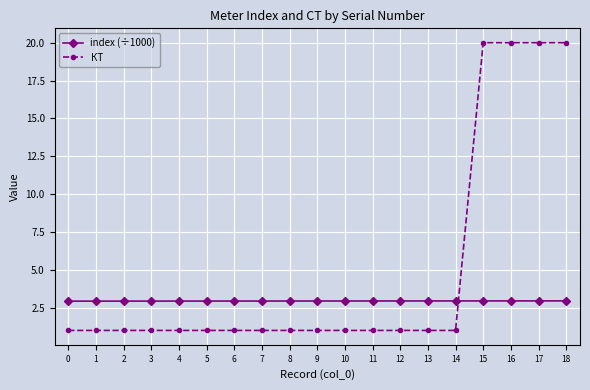

Which series ends up on top after the final intersection of КТ and index (÷1000)?

КТ